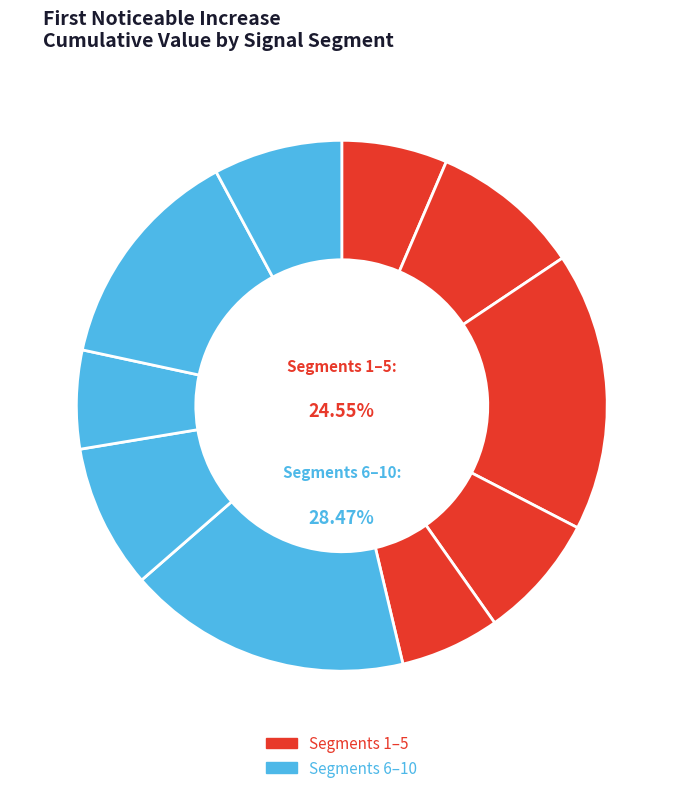

Is it true that segment 10 is 1% of the pie?

False